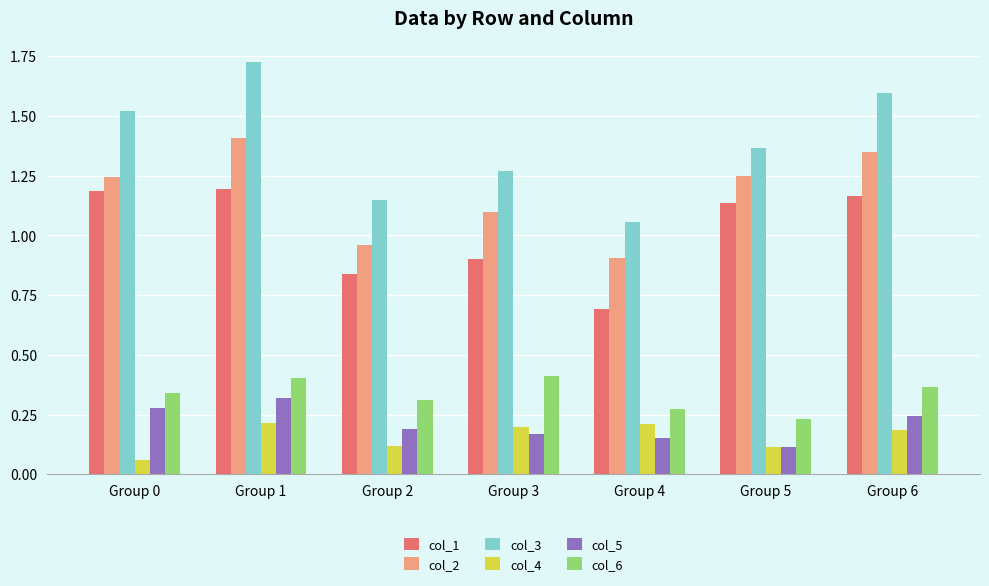

Count the number of data series in this chart.

6